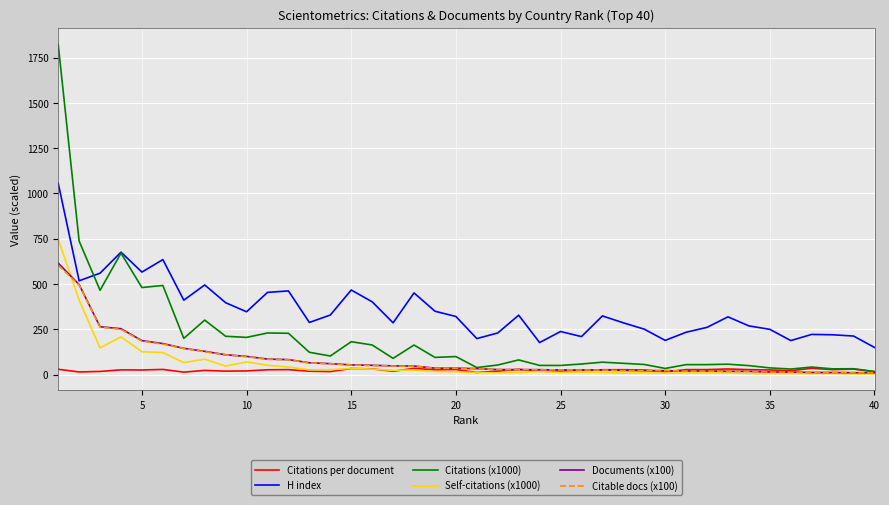

True or false: H index and Self-citations (x1000) cross at least once.

False